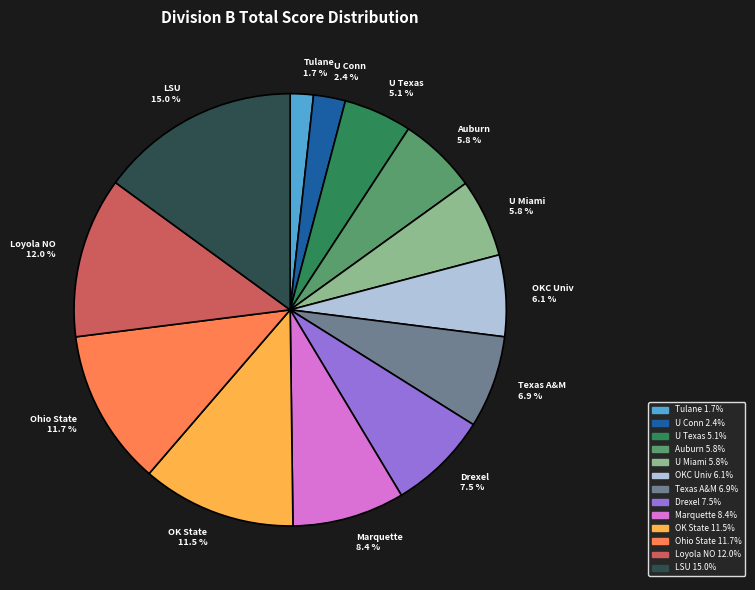

Is there a majority slice in this chart?

No